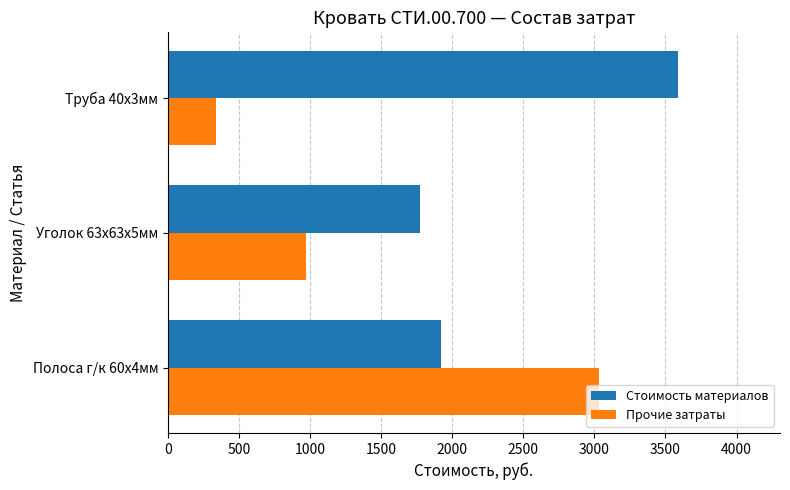

What value does the Стоимость материалов series have at Труба 40х3мм?

3588.2